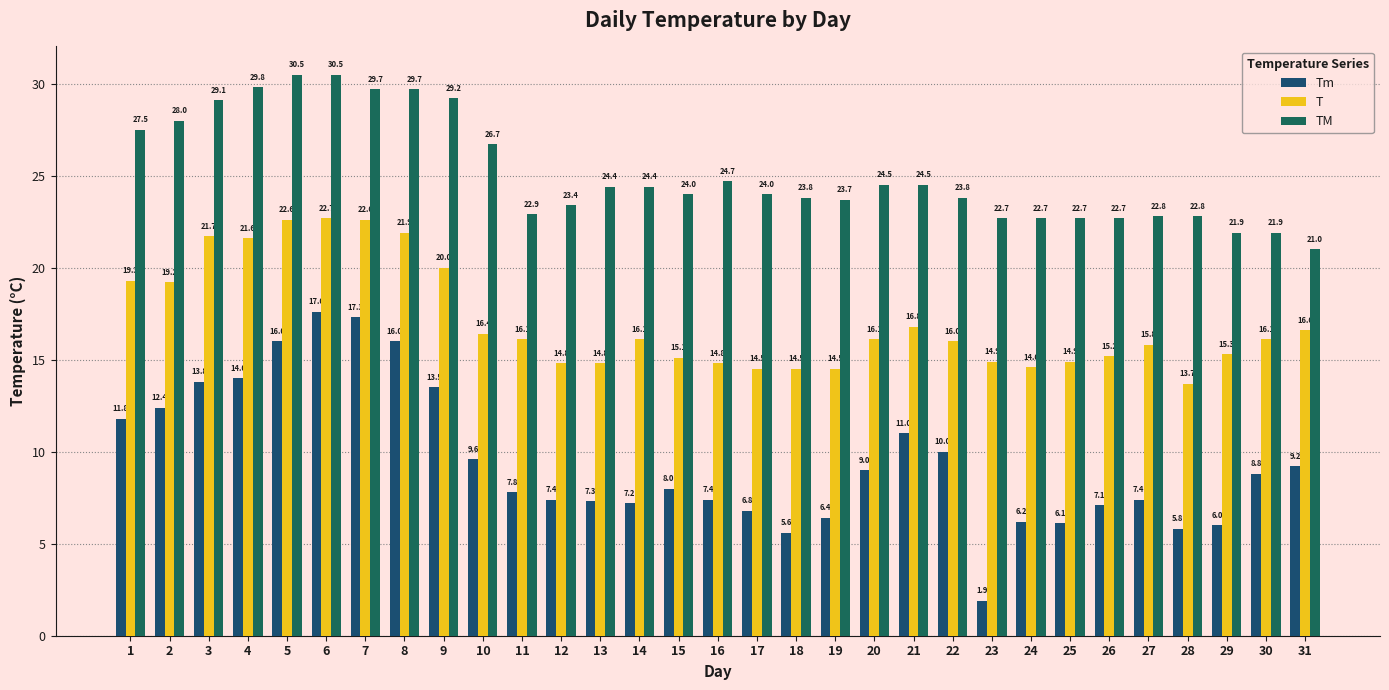

Are the bars grouped side by side (vs. stacked)?

Yes